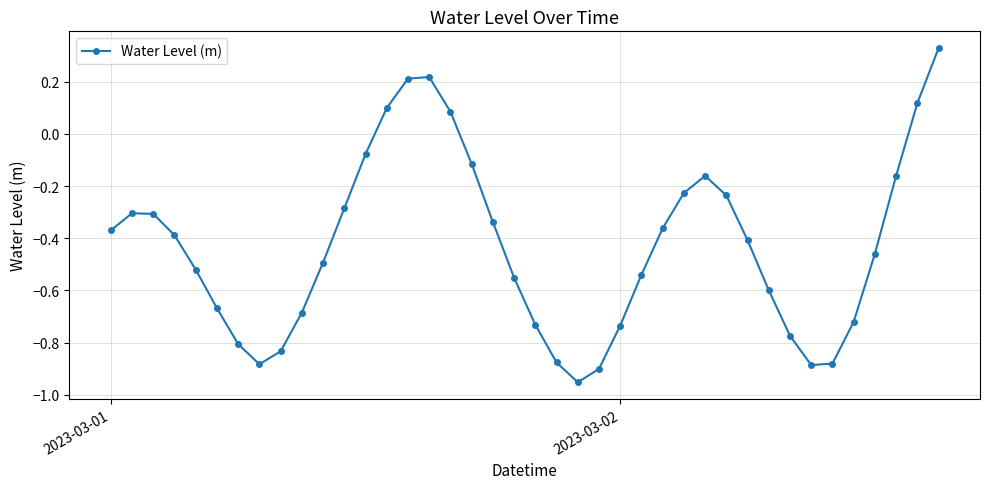

How many interior local peaks (higher than both neighbors) does the data have?

3